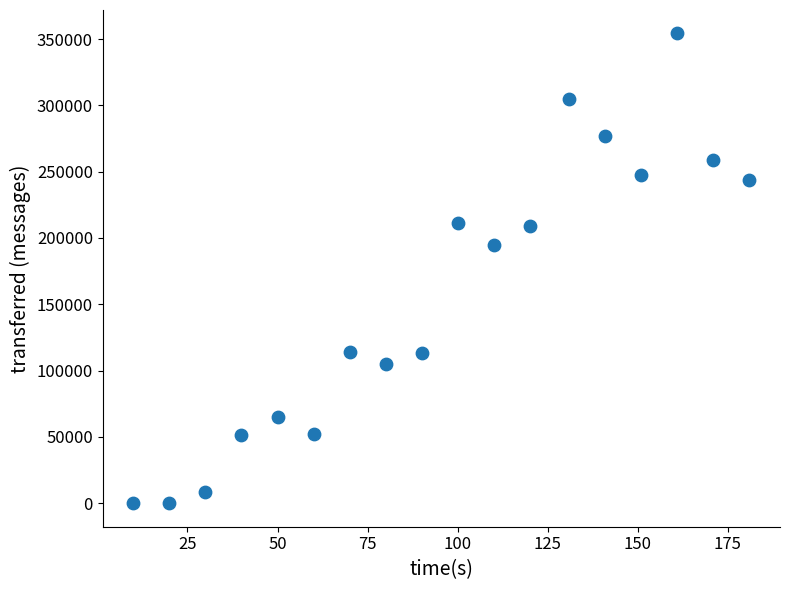

What is the range of Y values (max minus min)?

354200